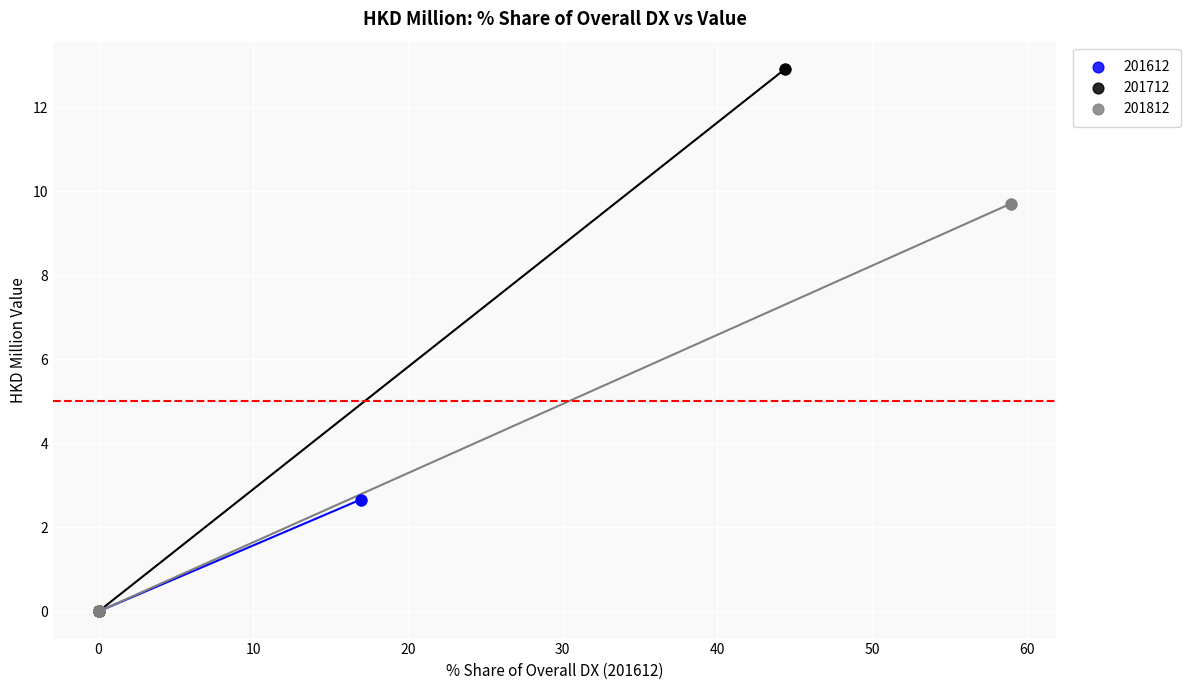

Which series reaches the maximum Y coordinate?

201712